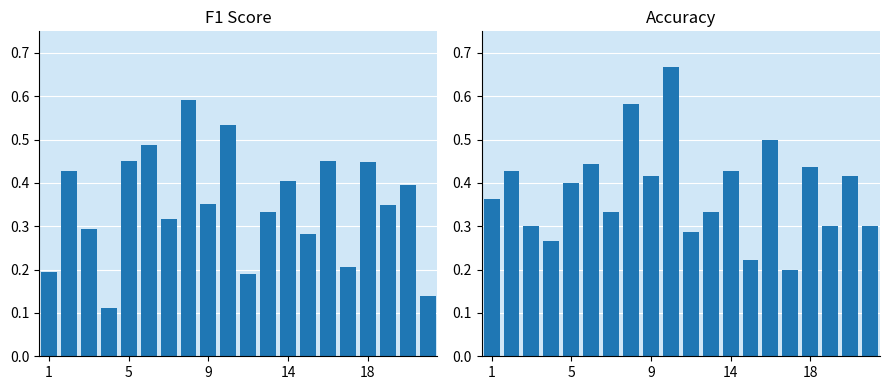

At how many categories does at least one series exceed 0?

20